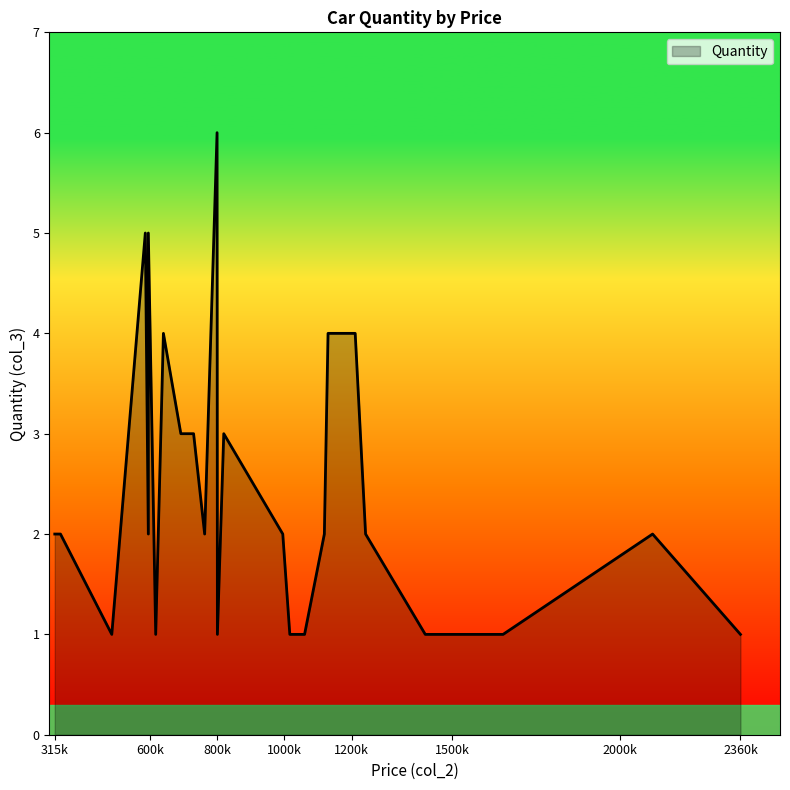

Rank the categories by value from lowest to highest.

485000, 616000, 800000, 1016000, 1060000, 1420000, 1498000, 1652000, 2360000, 315000, 332000, 594000, 762000, 995000, 1119000, 1242000, 2098000, 691000, 729000, 819000, 639000, 1130000, 1211000, 585000, 594000, 799000